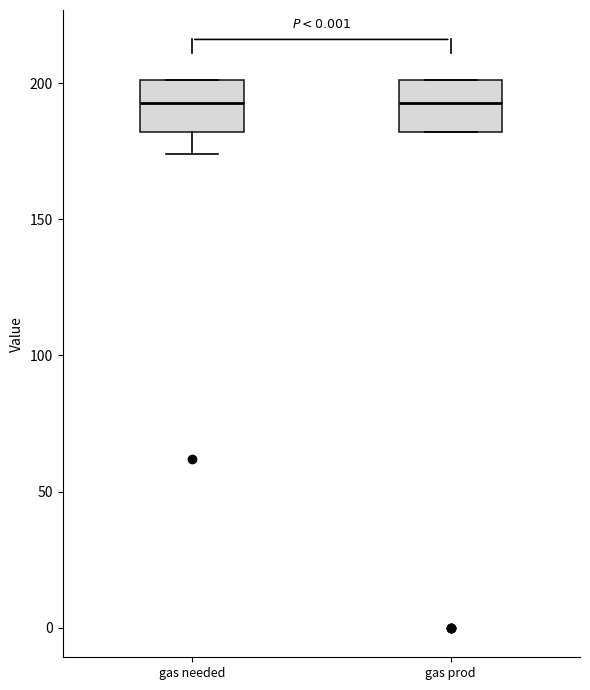

Where does the lower whisker of the box for gas needed end on the y-axis? The values are not printed on the chart, so give them approximately, as read against the axis.

175